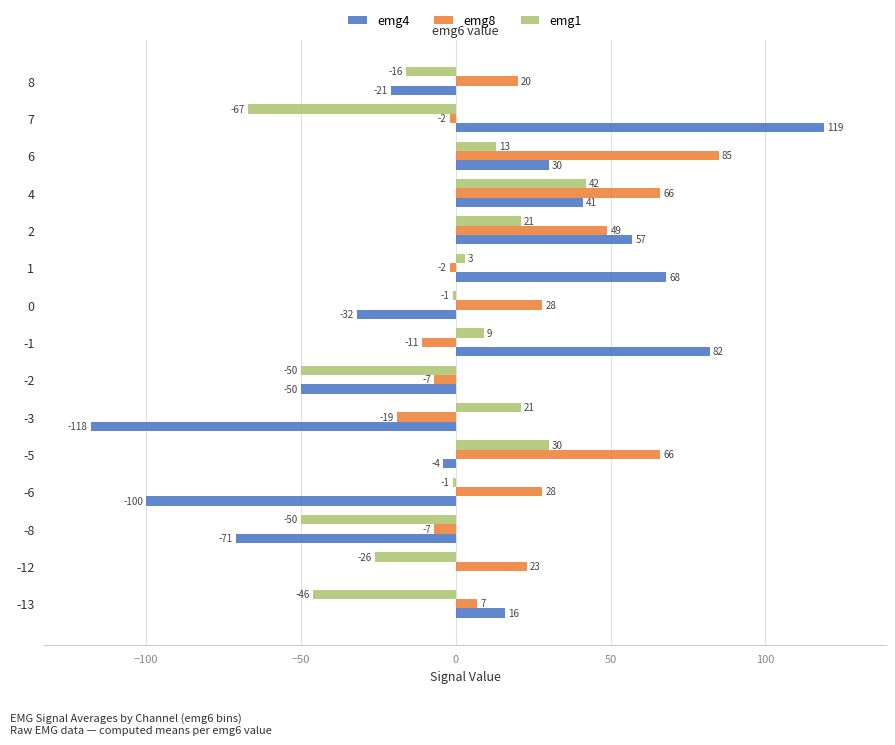

What is the average value of the emg4 series?

1